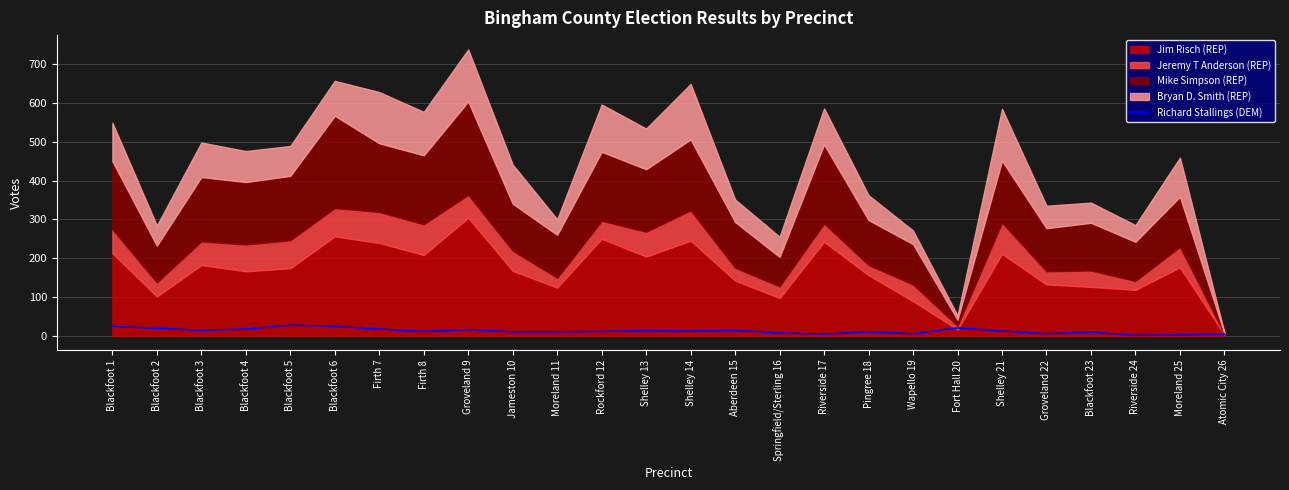

What is the difference between the second highest and second lowest values?

22